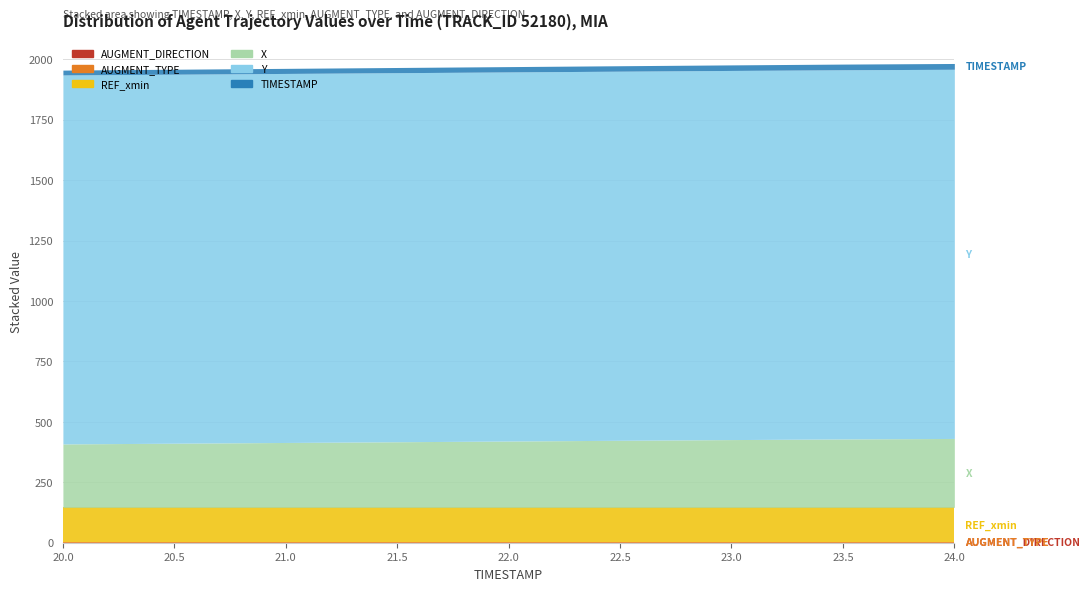

What are all the series names shown in the legend?

AUGMENT_DIRECTION, AUGMENT_TYPE, REF_xmin, X, Y, TIMESTAMP